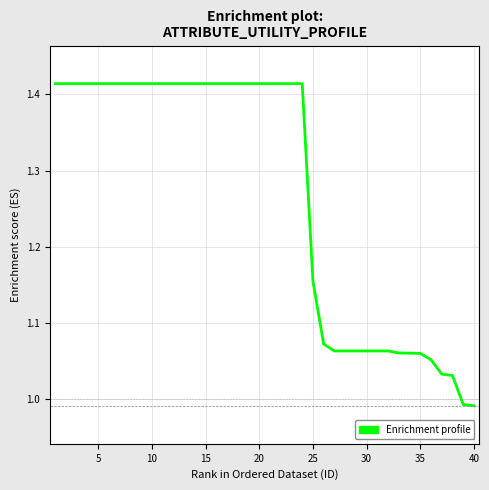

Reading right to left, what are all the values shown in this chart?

1.0	1.0	1.0	1.0	1.1	1.1	1.1	1.1	1.1	1.1	1.1	1.1	1.1	1.1	1.1	1.2	1.4	1.4	1.4	1.4	1.4	1.4	1.4	1.4	1.4	1.4	1.4	1.4	1.4	1.4	1.4	1.4	1.4	1.4	1.4	1.4	1.4	1.4	1.4	1.4